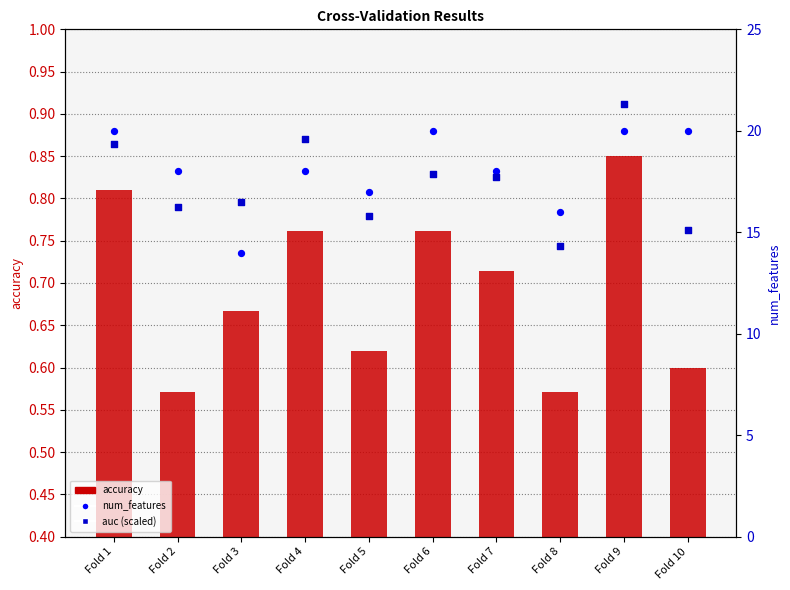

What are all the series names shown in the legend?

accuracy, num_features, auc (scaled)